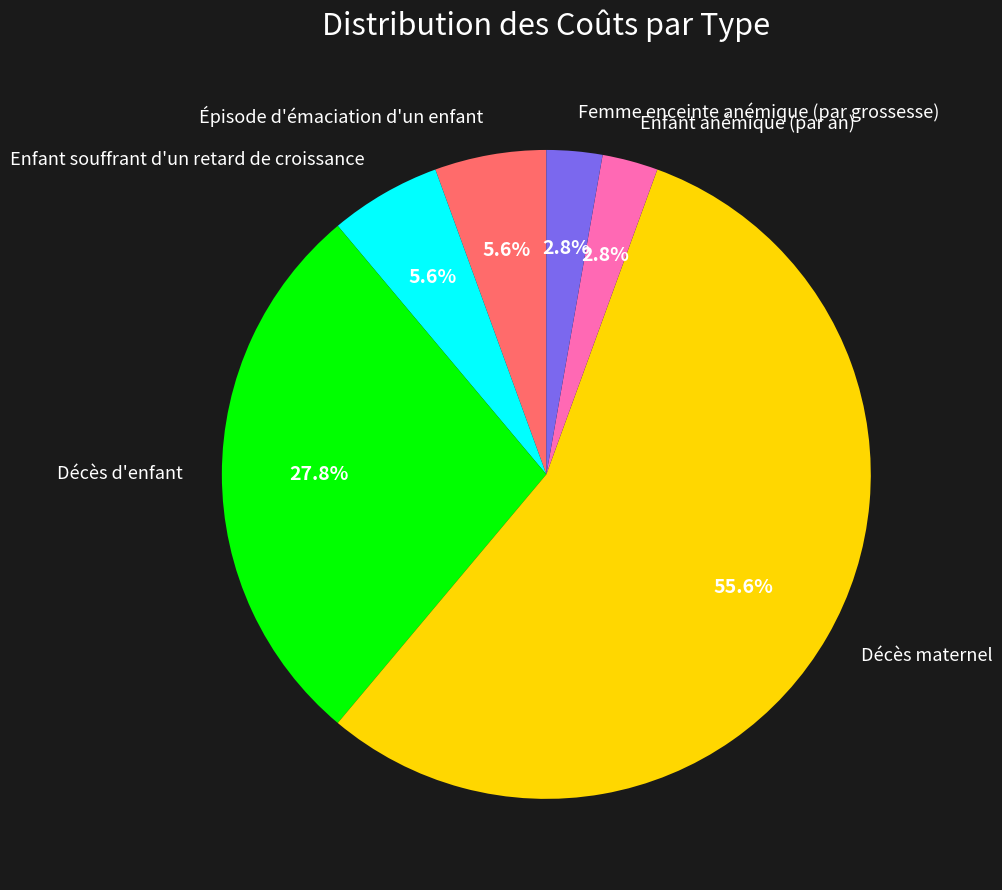

Between Enfant anémique (par an) and Décès d'enfant, which is larger?

Décès d'enfant